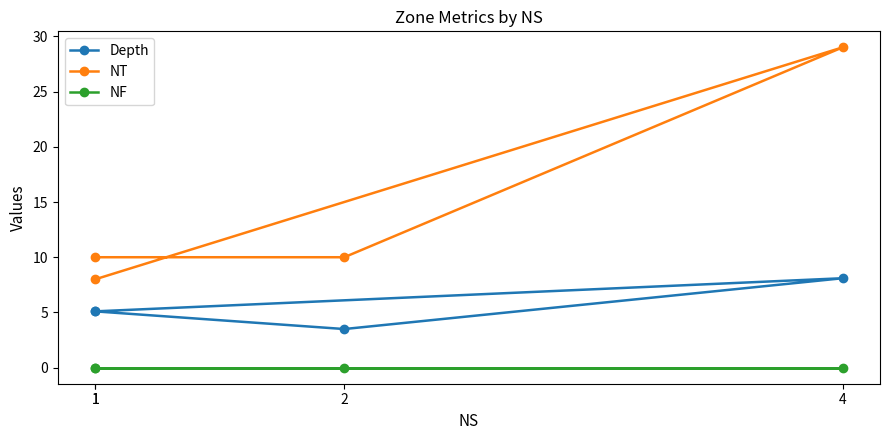

The Depth series shows 8.1 at 4. True or false?

True